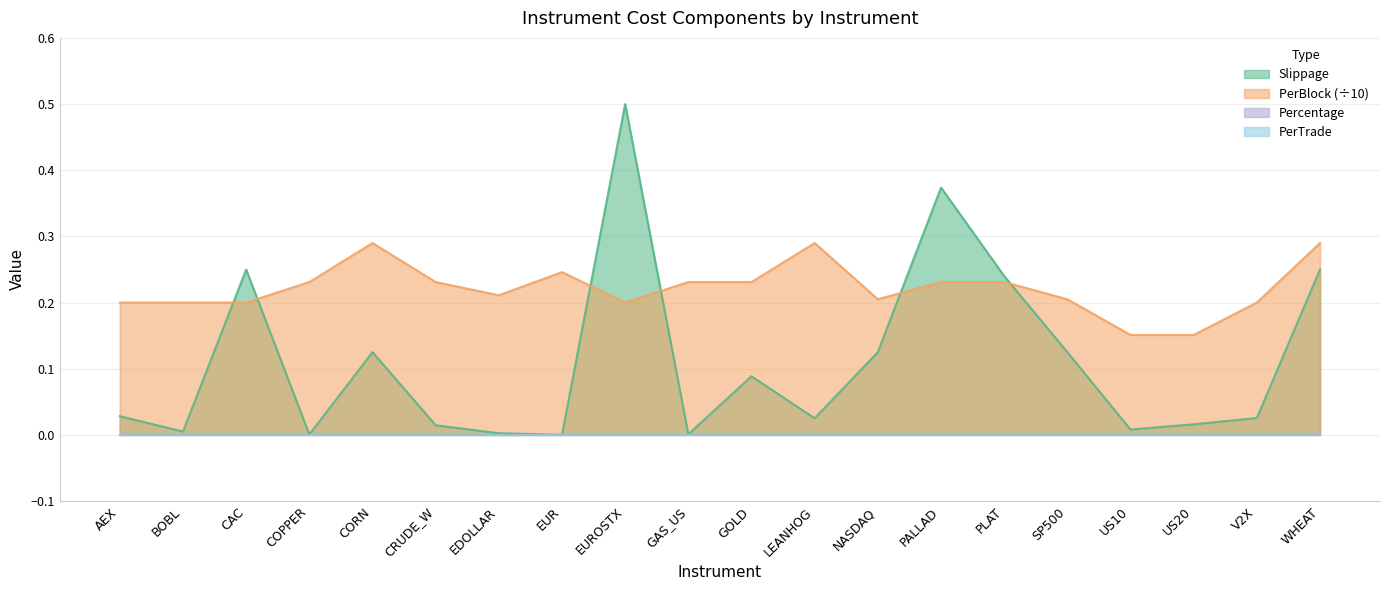

What position from the right is NASDAQ?

8